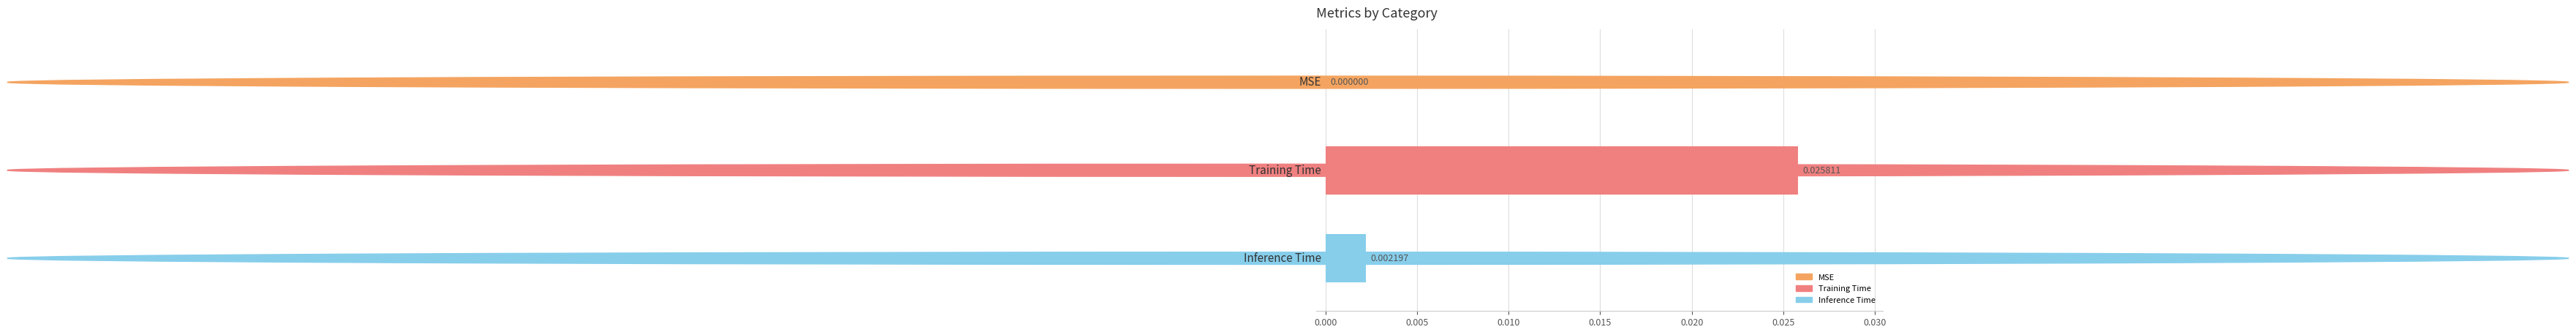

Are the bars horizontal?

Yes